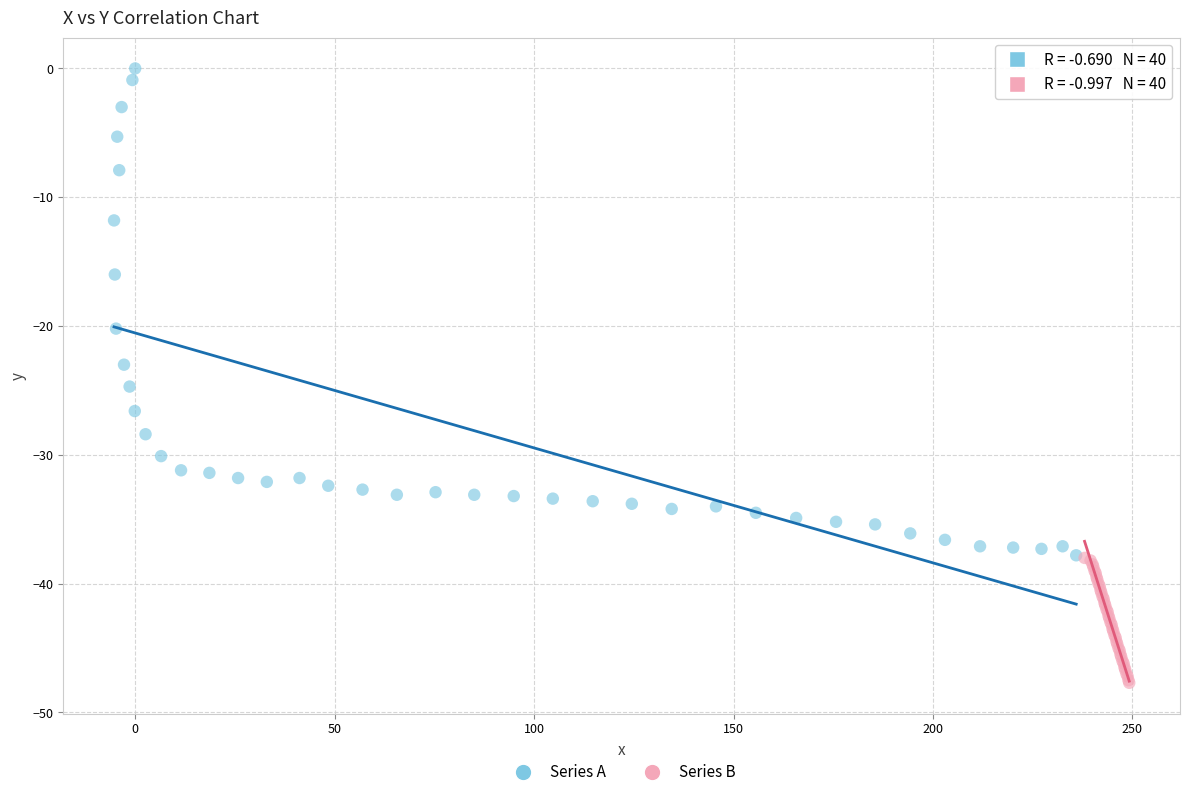

Which series reaches the minimum Y coordinate?

Series B